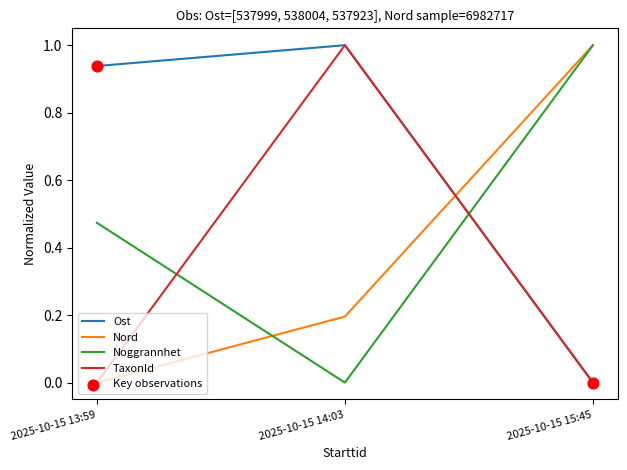

At how many categories does at least one series exceed 0?

3